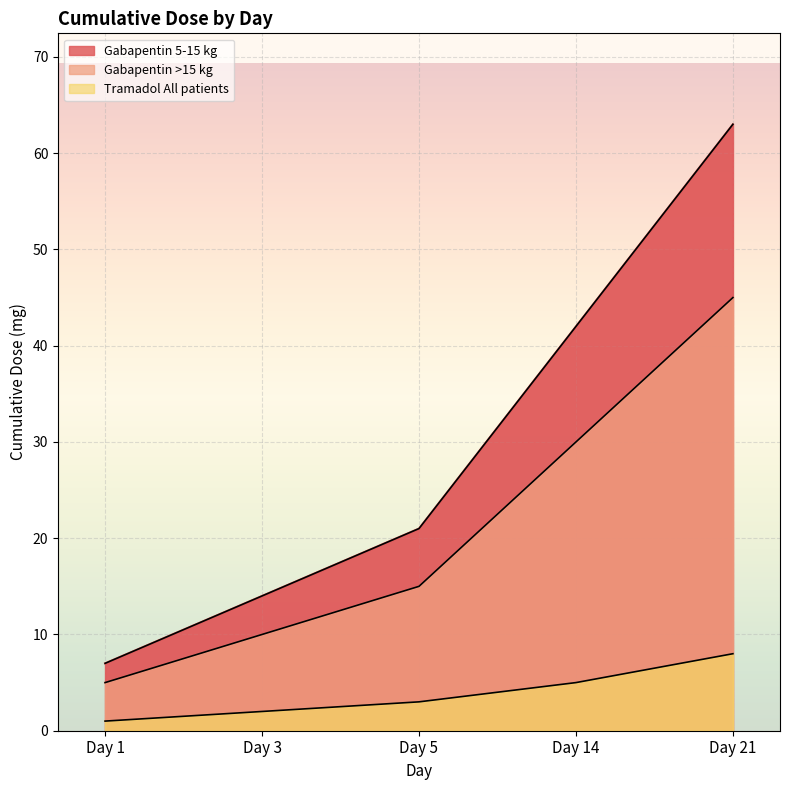

Which has a higher value, Day 21 or Day 5?

Day 21